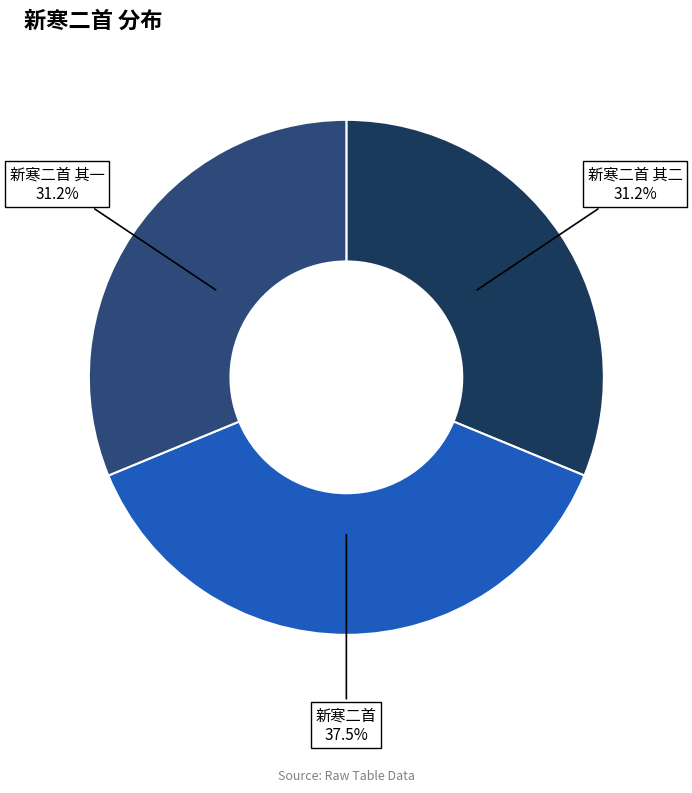

Do 新寒二首 其一 and 新寒二首 together represent more than half of the pie?

Yes